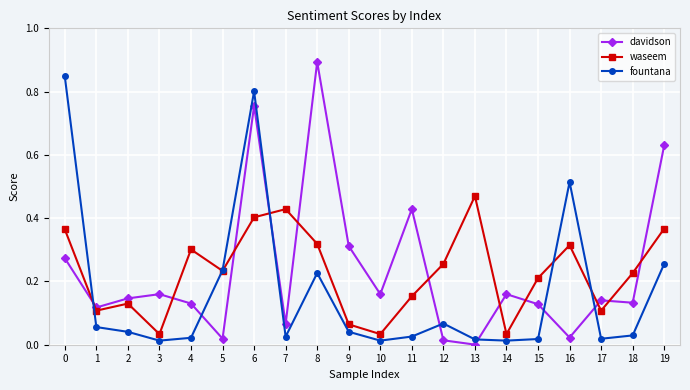

Count the number of categories in the chart.

20